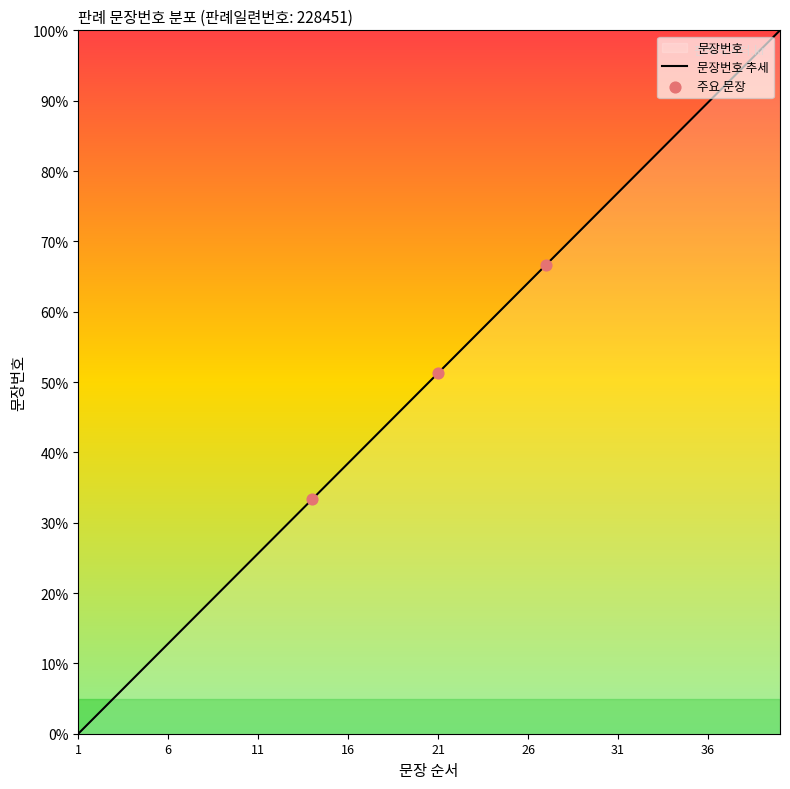

Approximately how many times larger is the value at 19 compared to 22?

0.9